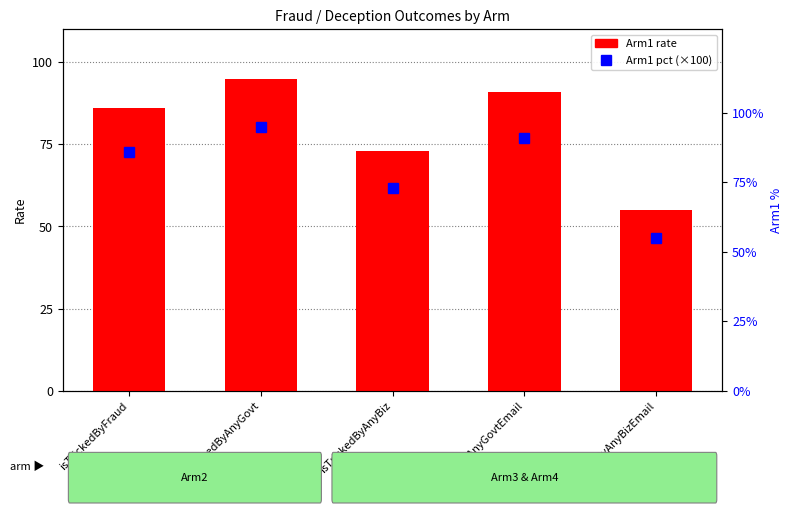

What is the sum of all values?

4.0